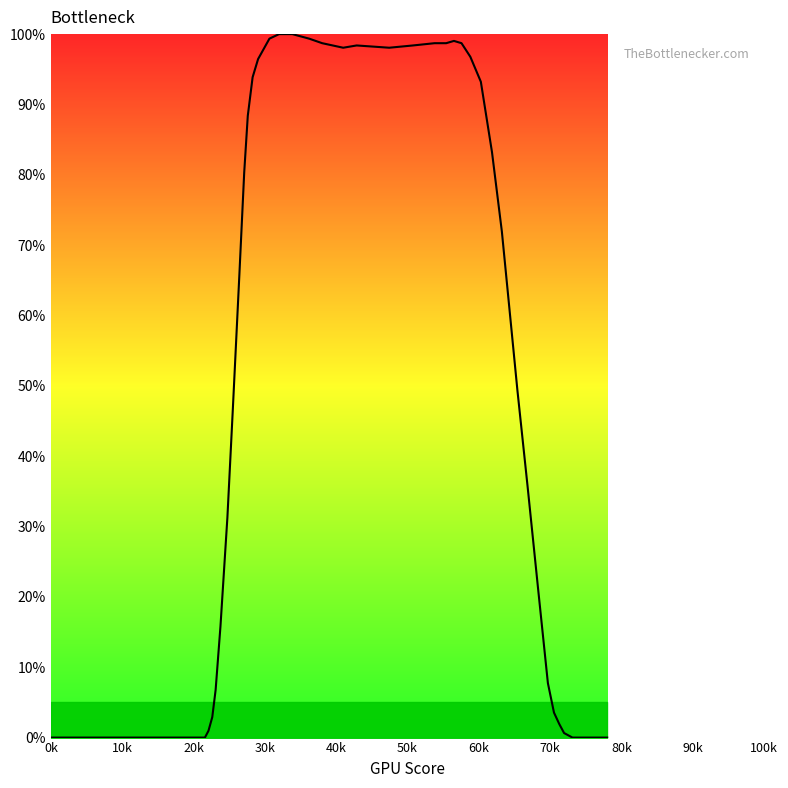

What is the difference between the maximum and minimum values?

100.0